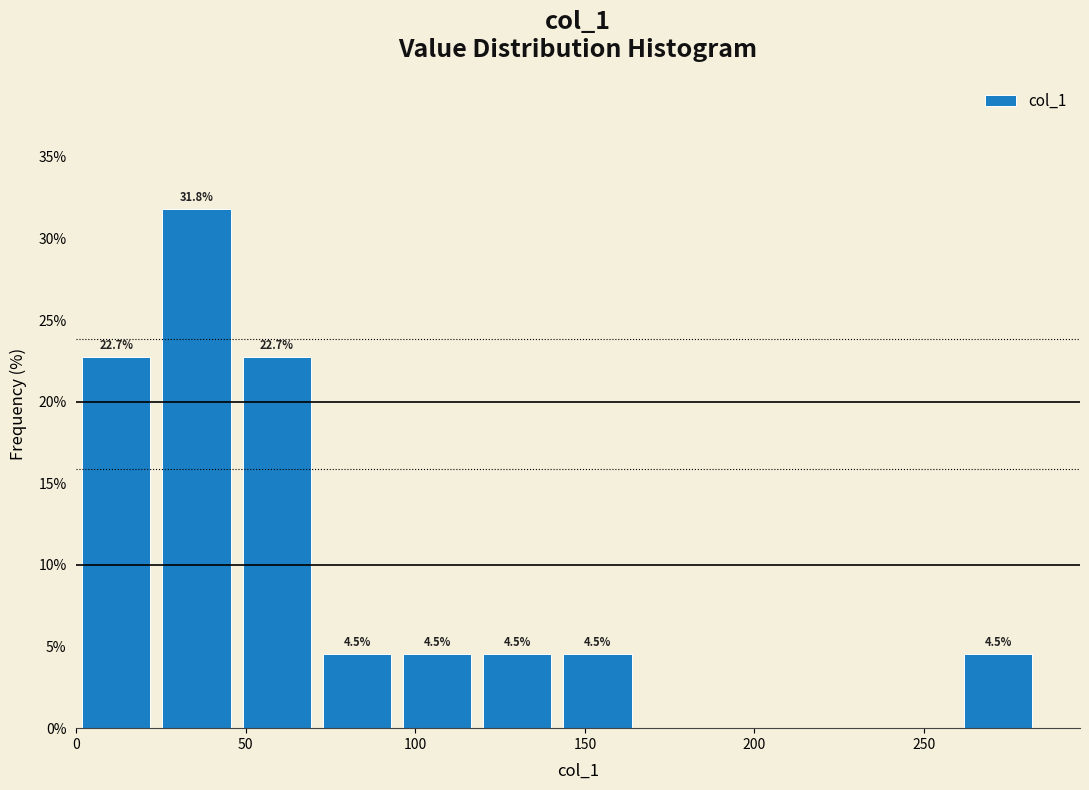

Over which range of the x-axis is the bar tallest?

25 to 45